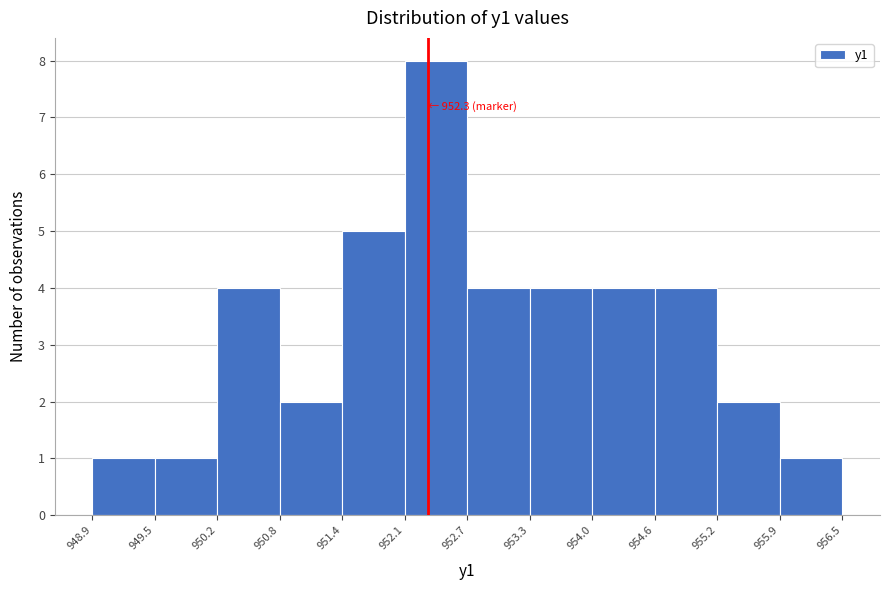

Which range on the x-axis has the tallest bar?

952.1 to 952.7